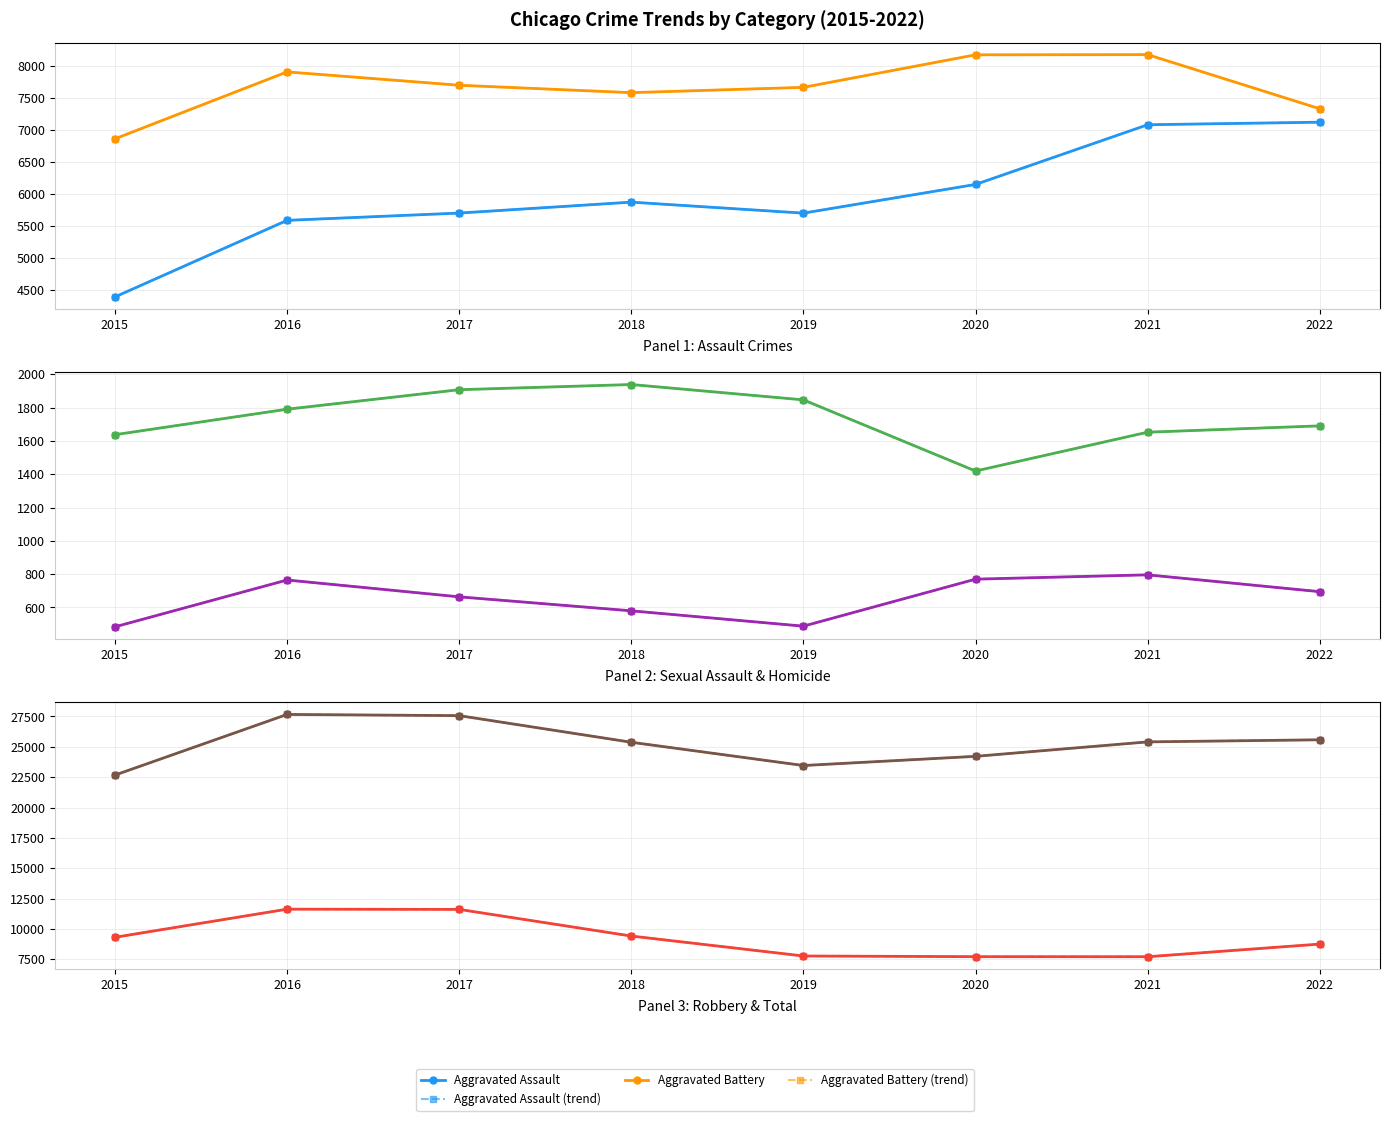

True or false: Homicide and Criminal Sexual Assault cross at least once.

False